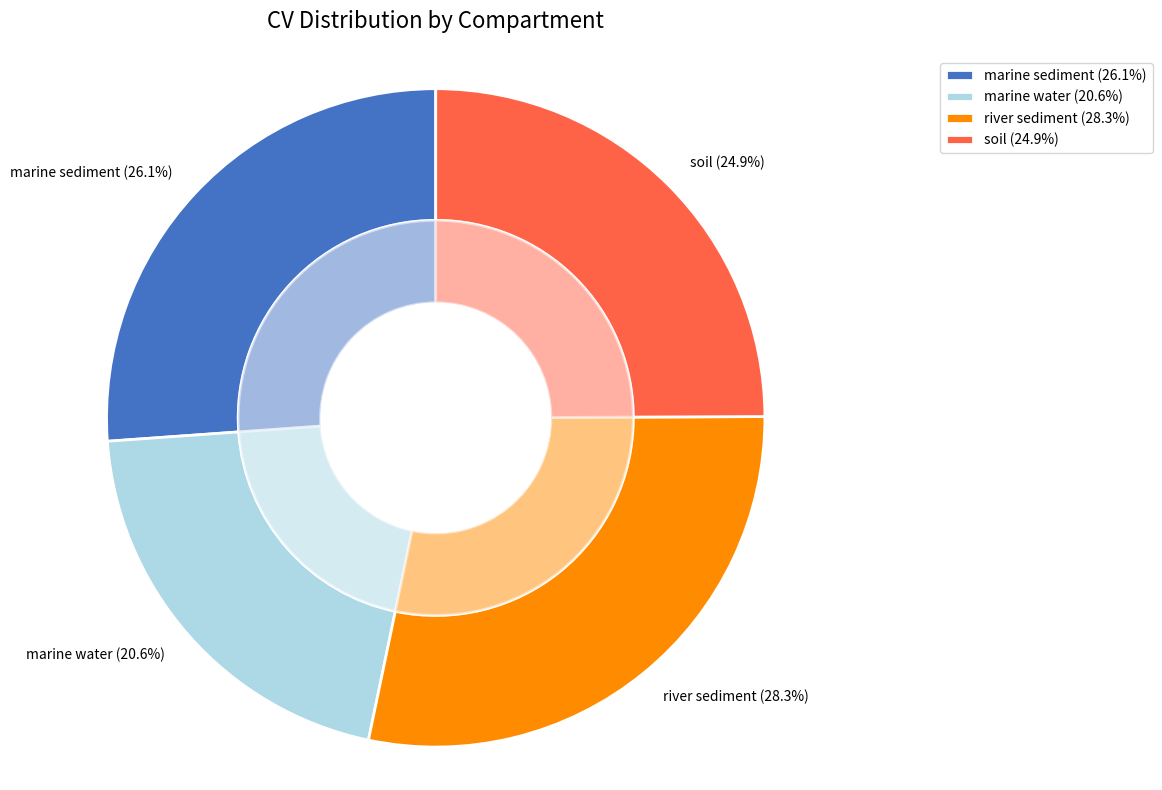

Does any single category account for the majority?

No